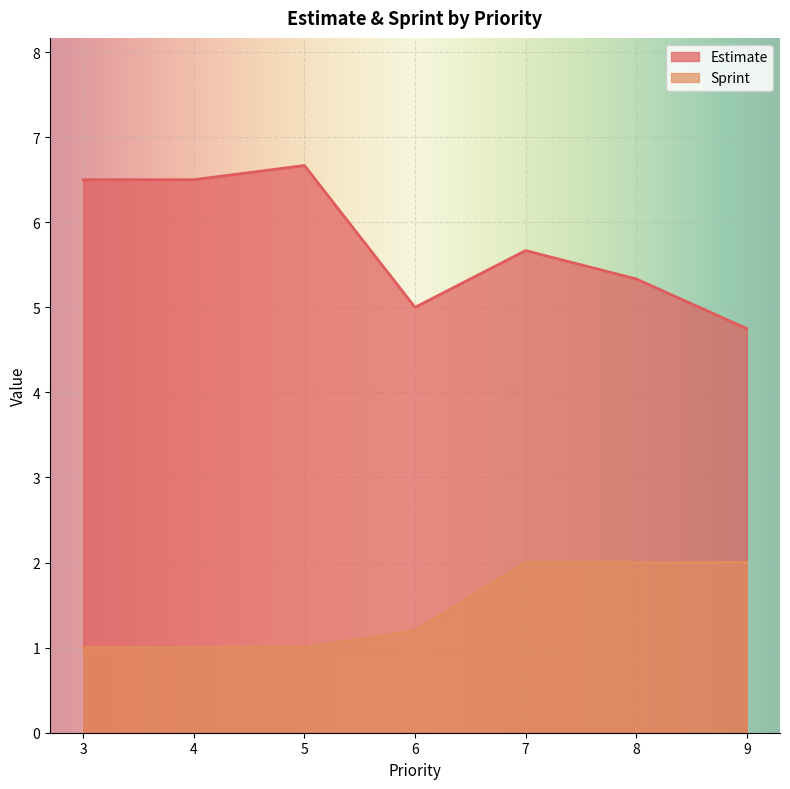

What is the difference between the highest and lowest values at 3?

5.5